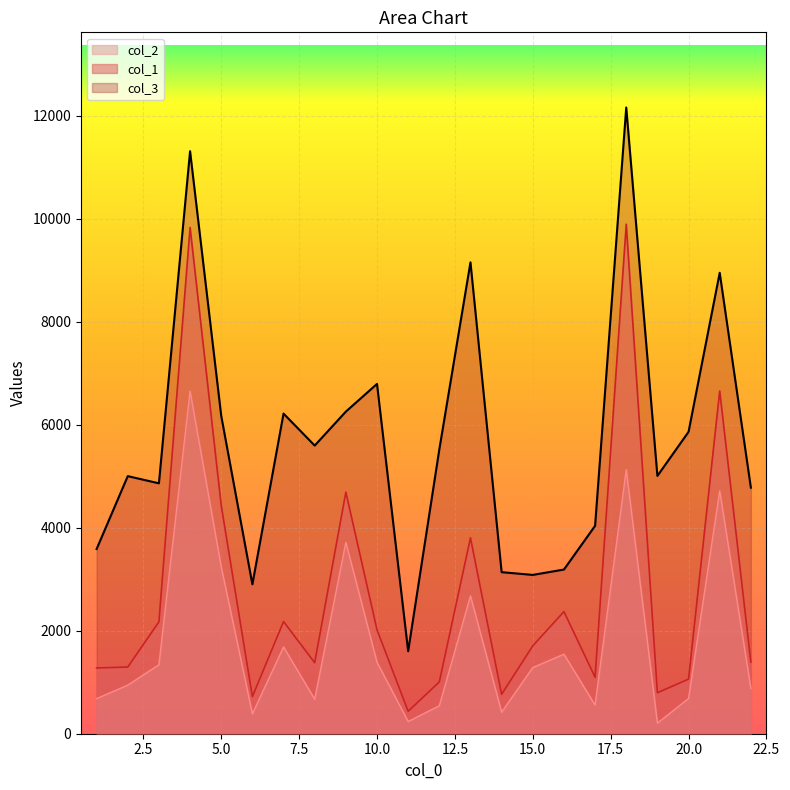

How many interior local valleys does the col_2 series have?

6